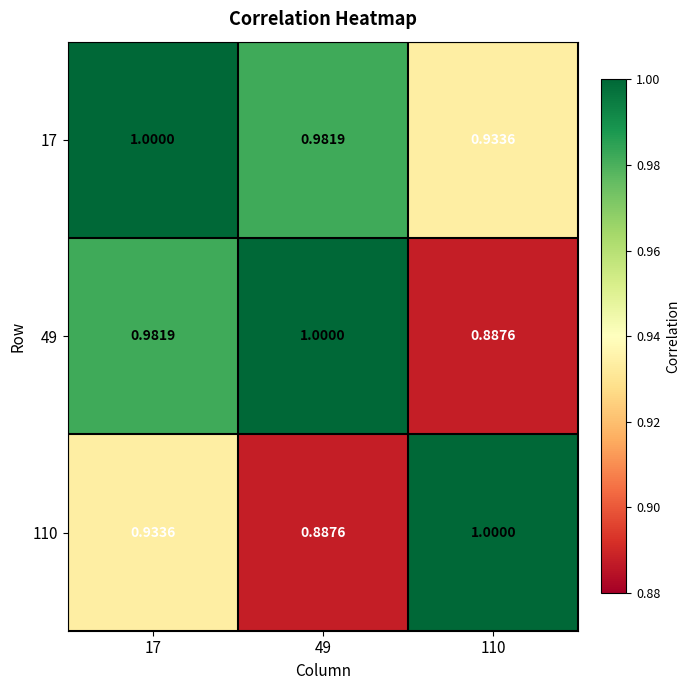

Is the value of 49 at 110 greater than the value of 17 at 17?

No